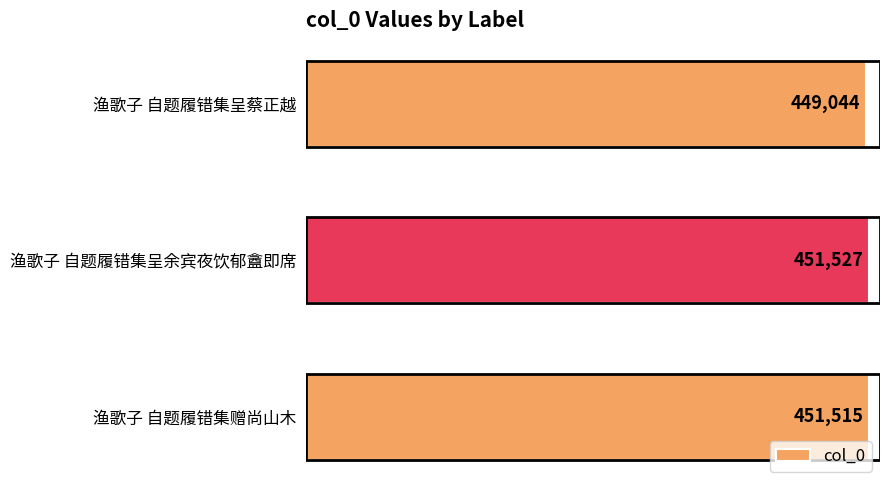

Reading bottom to top, list all the values displayed in this chart.

451515	451527	449044